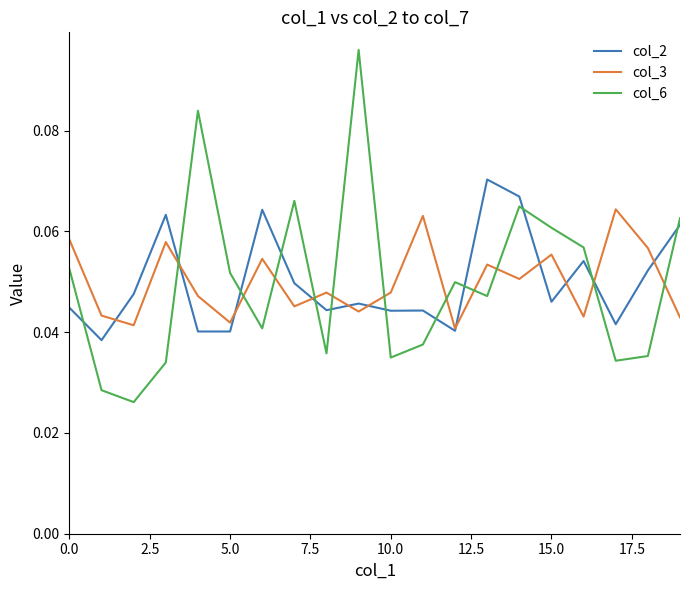

After their last crossing, which series has the higher values: col_3 or col_6?

col_6